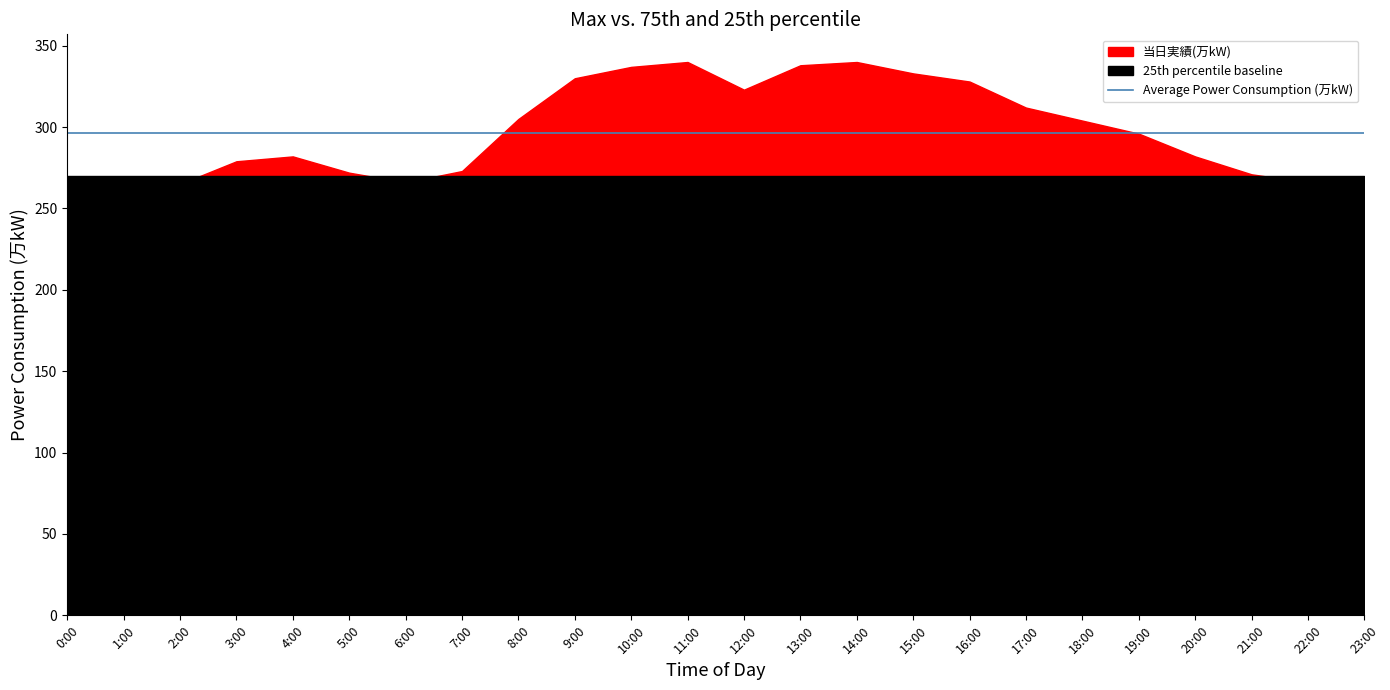

What is the sum of the values at 15:00 and 9:00?

663